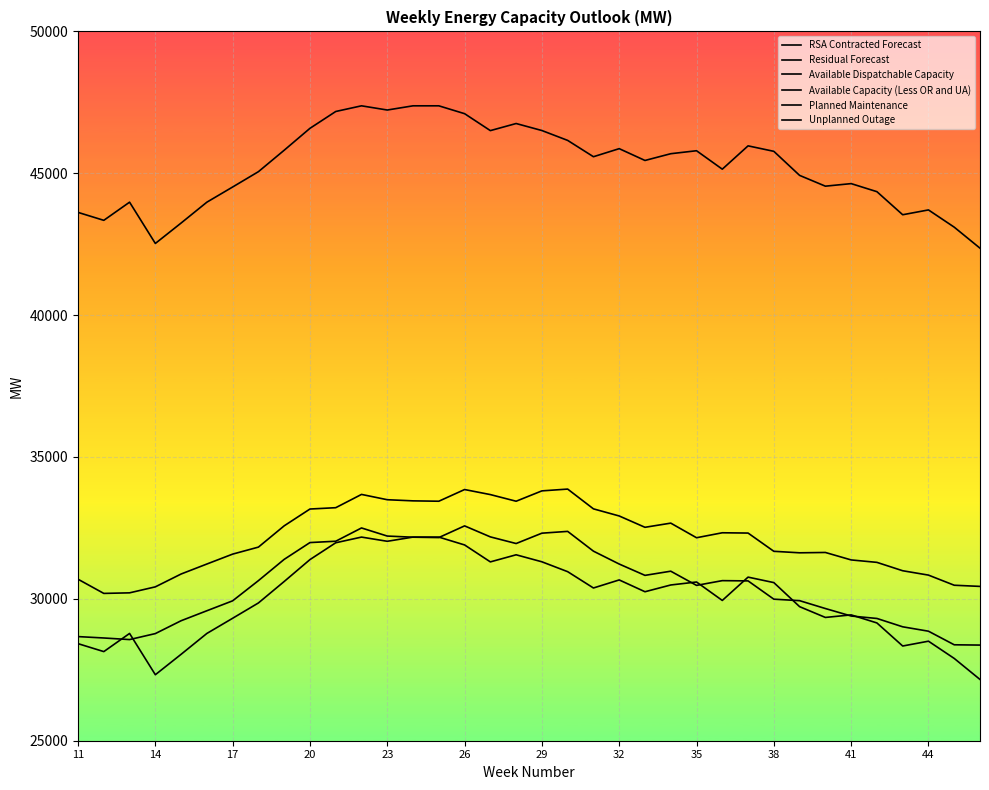

What is the minimum value for RSA Contracted Forecast?

30192